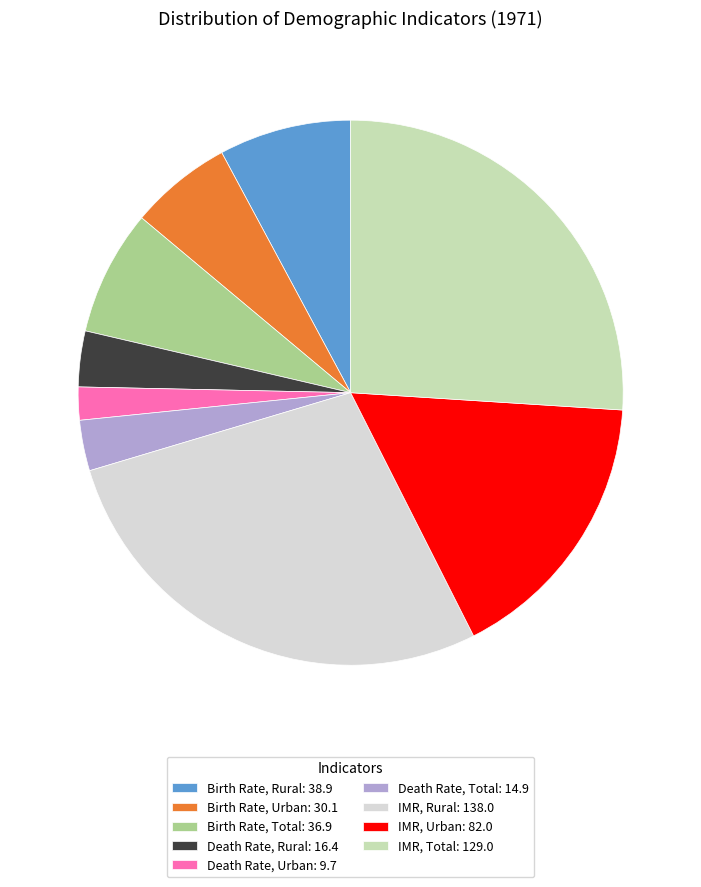

Is the sum of Birth Rate, Rural: 38.9 and IMR, Rural: 138.0 greater than half?

No